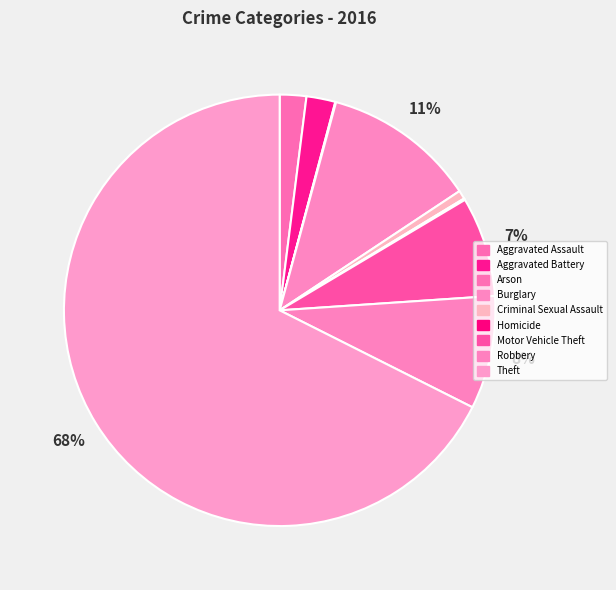

How many slices are in this pie chart?

9